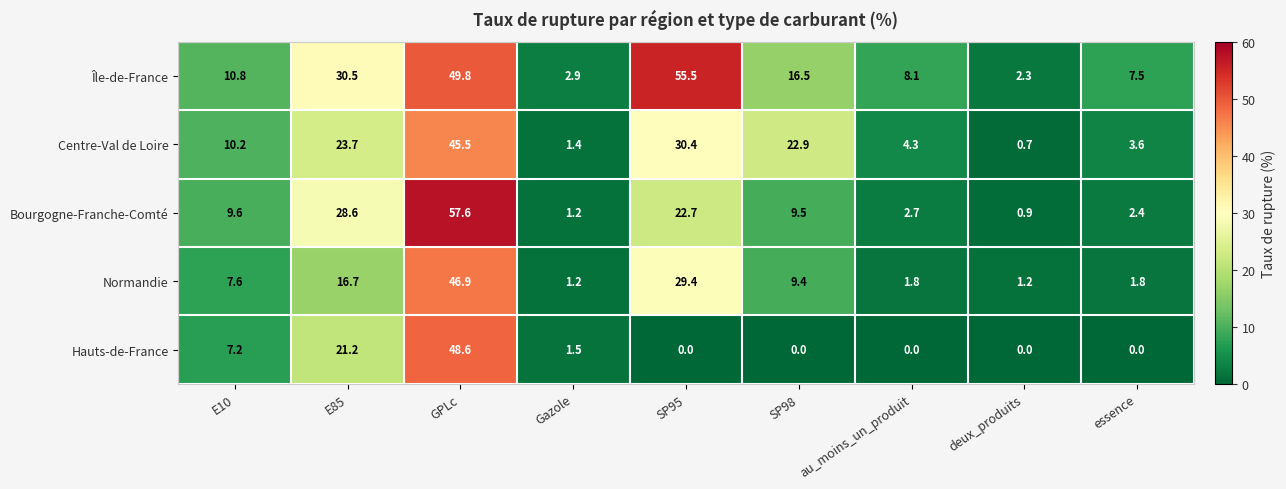

Is it true that Bourgogne-Franche-Comté equals 2.0 at Gazole?

False